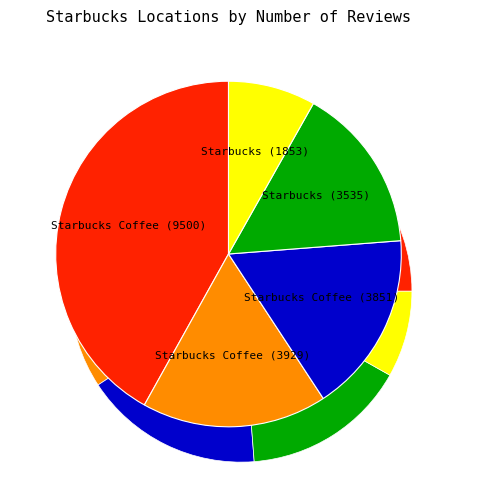

Which category has the biggest portion of the pie?

Starbucks Coffee
(Mosaic, 9500)